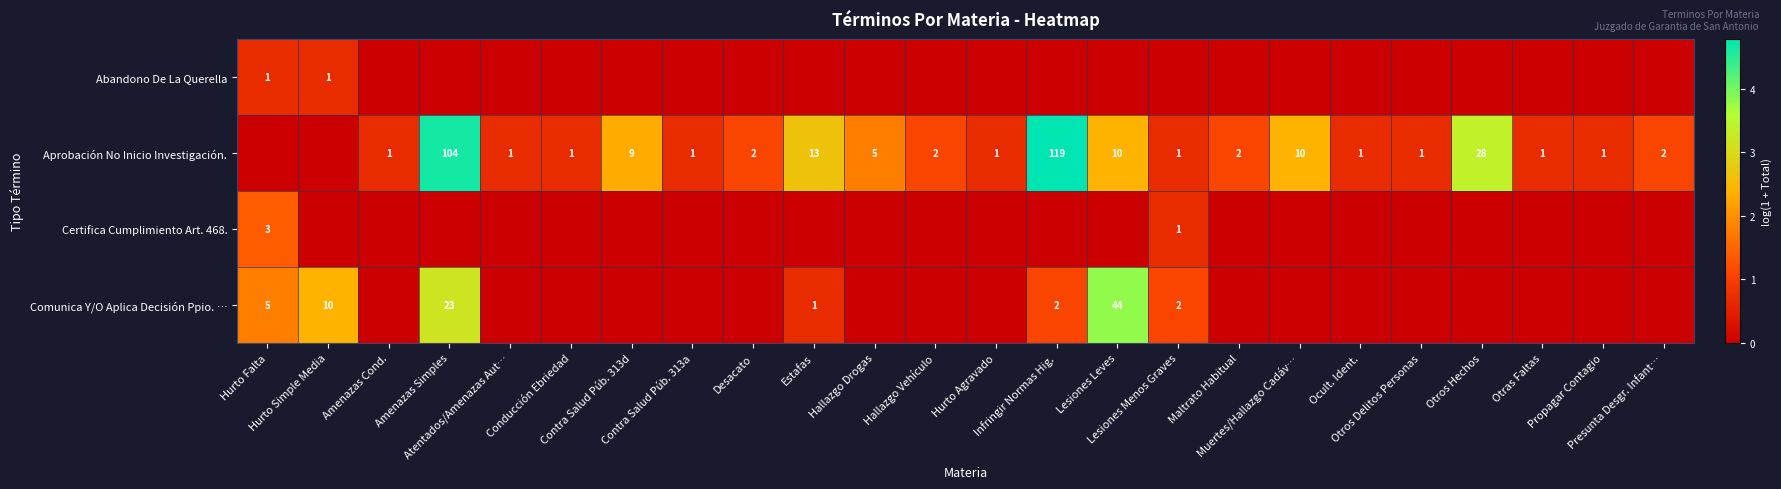

Count the Abandono De La Querella values in the range 0 to 1.

24